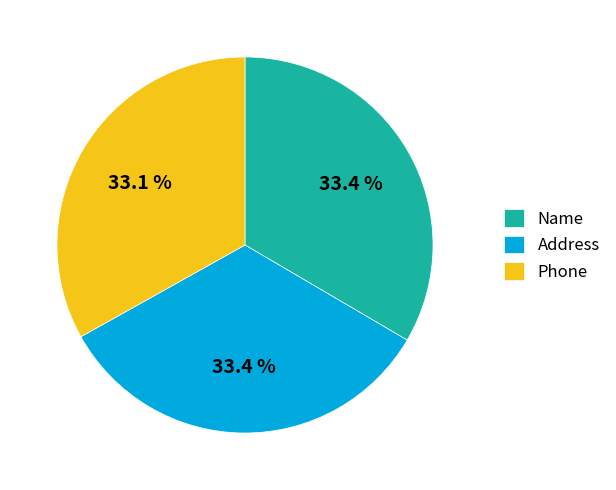

How many segments does this pie chart have?

3